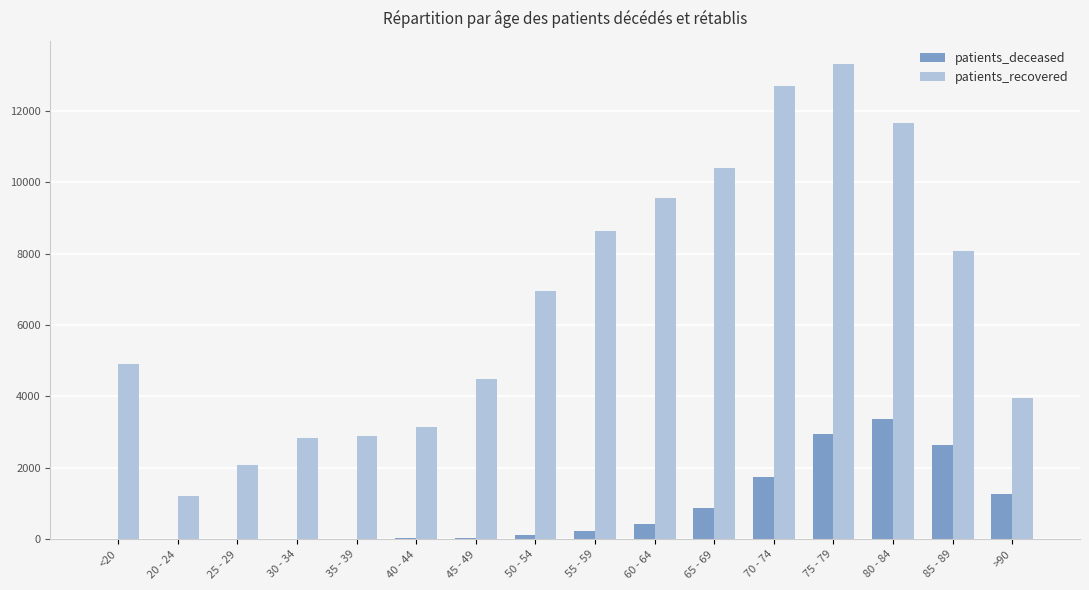

Which series has the largest total across all categories?

patients_recovered